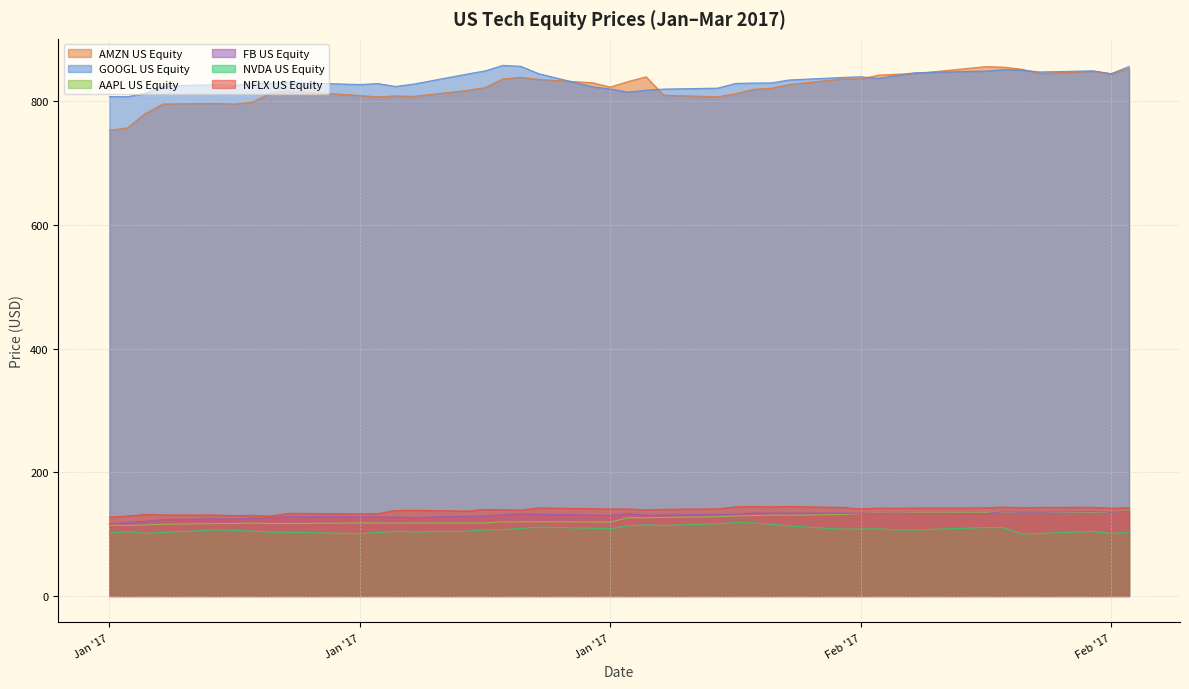

What are all the series names shown in the legend?

AMZN US Equity, GOOGL US Equity, AAPL US Equity, FB US Equity, NVDA US Equity, NFLX US Equity